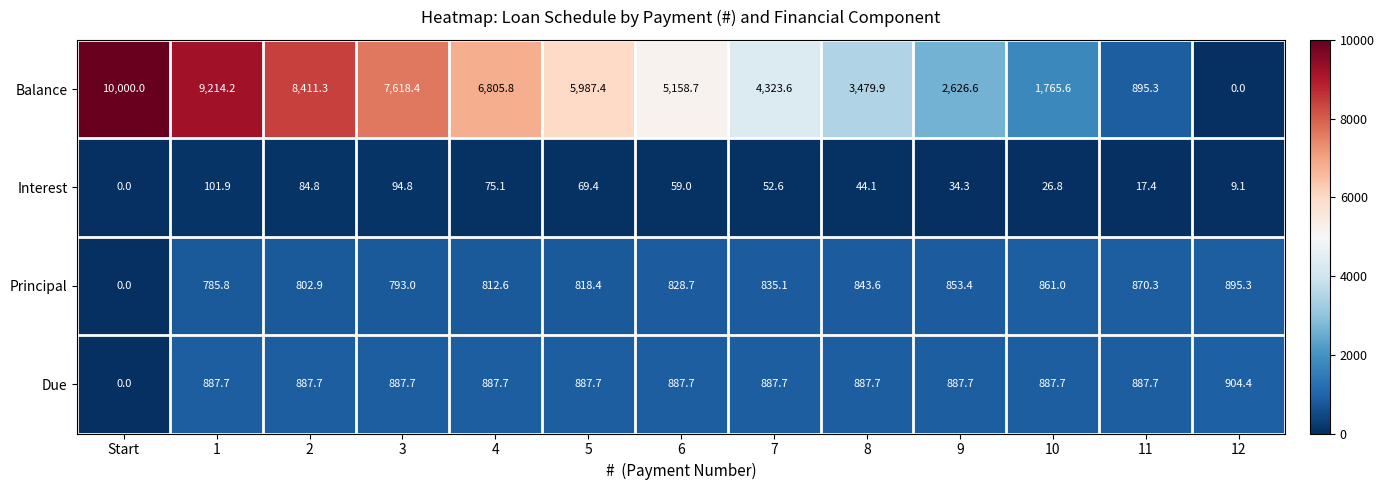

How many data points does each series have?

13